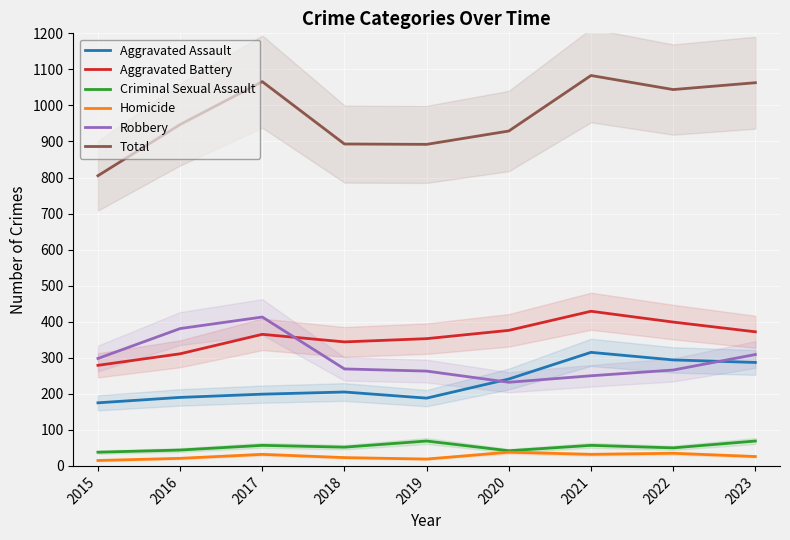

What is the sum of the Homicide values at 2021 and 2020?

70